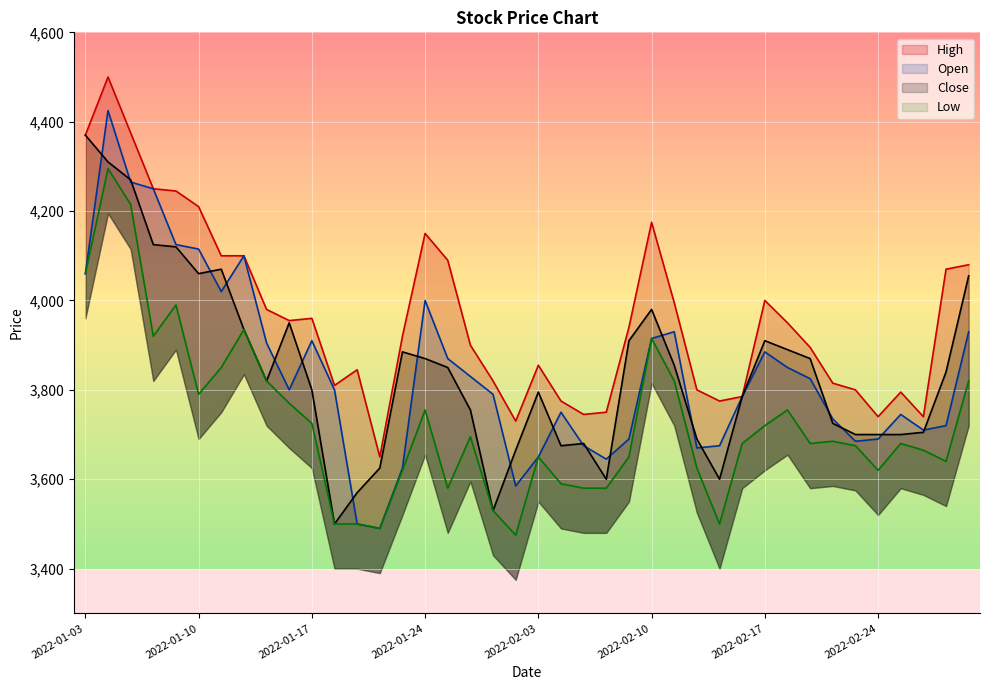

Which series has the largest range (max minus min)?

Open